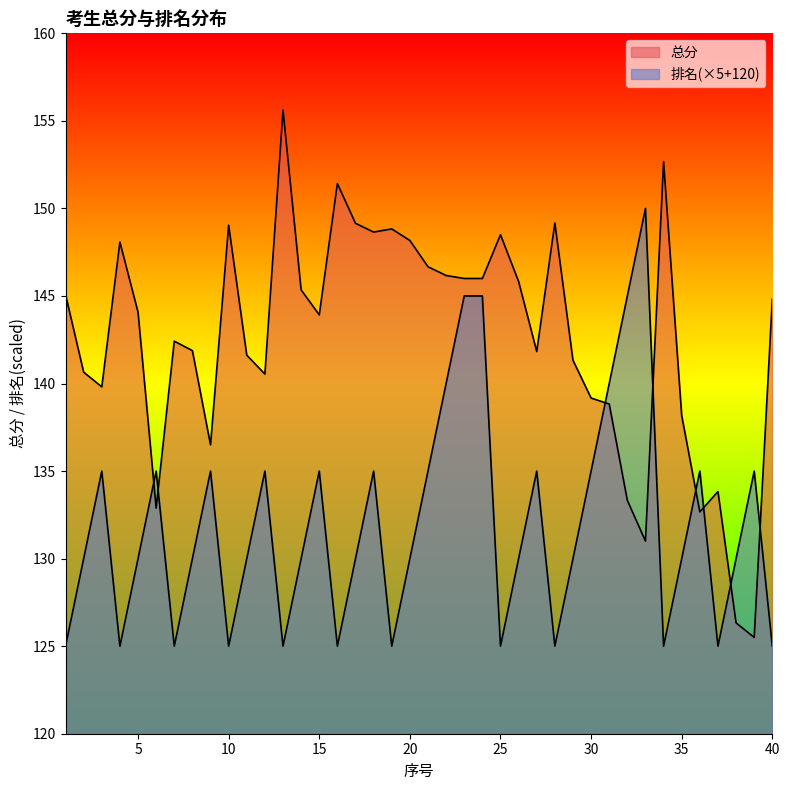

What is the sum of the 总分 values at 13 and 24?

301.6